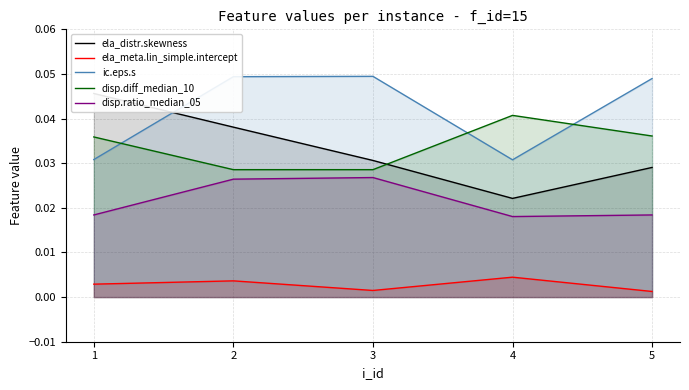

Where is disp.ratio_median_05 nearest to the value 0?

4